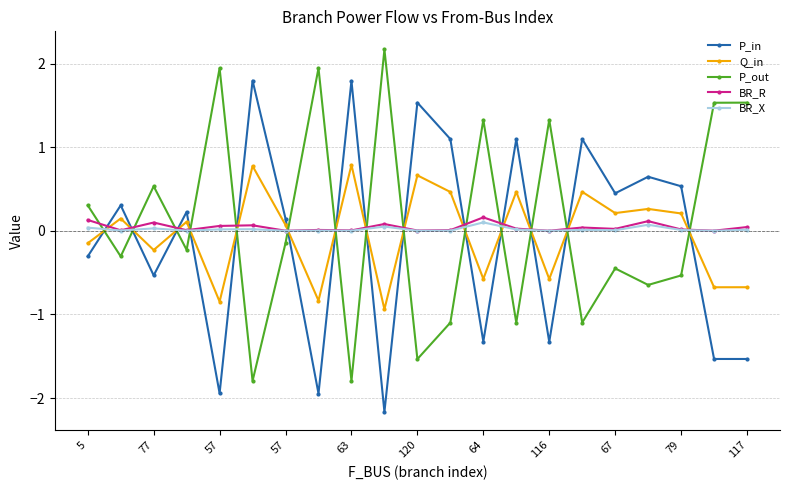

What is the maximum value shown in the chart?

2.2